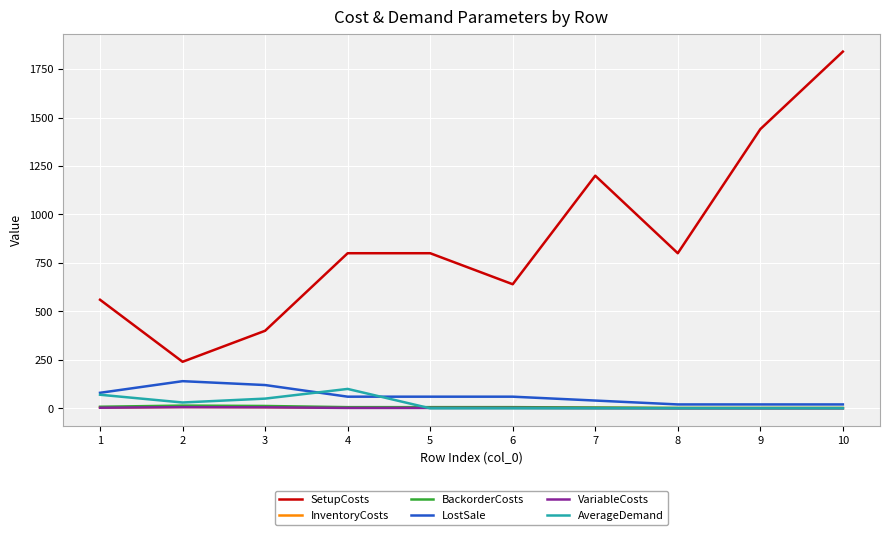

Is the value of SetupCosts at 2 greater than the value of VariableCosts at 3?

Yes